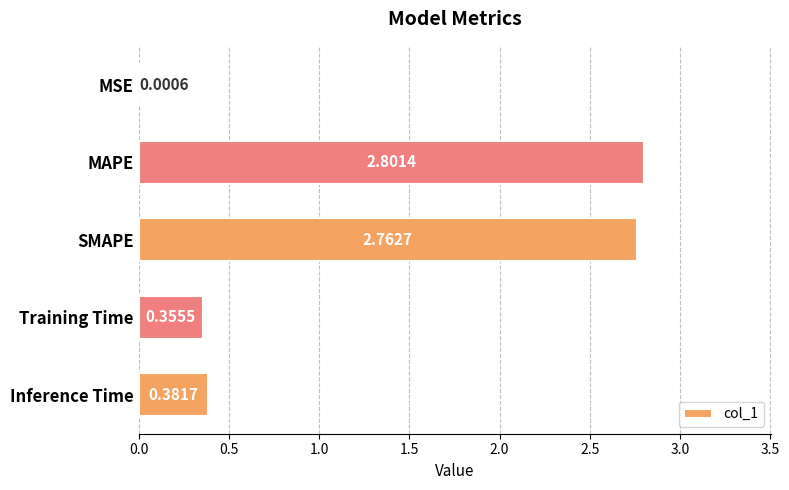

What is the sum of the values at Inference Time and Training Time?

0.7